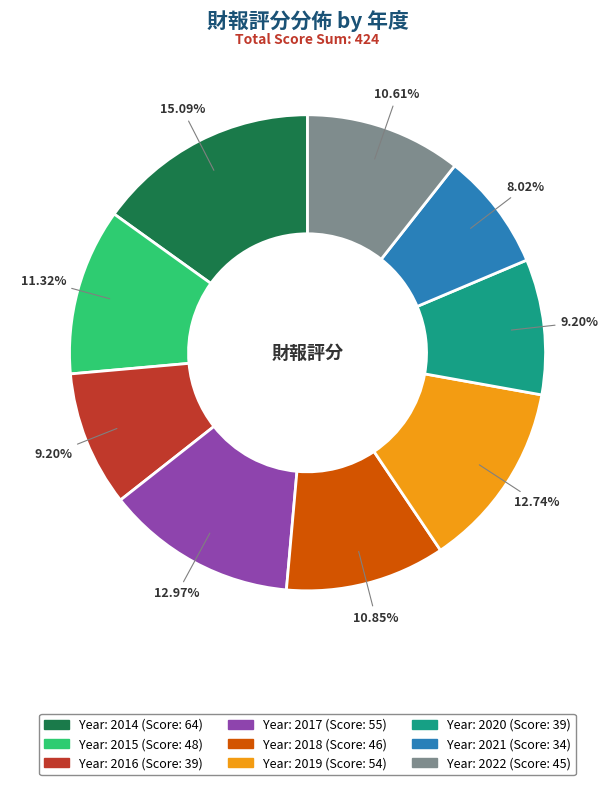

Is there a majority slice in this chart?

No